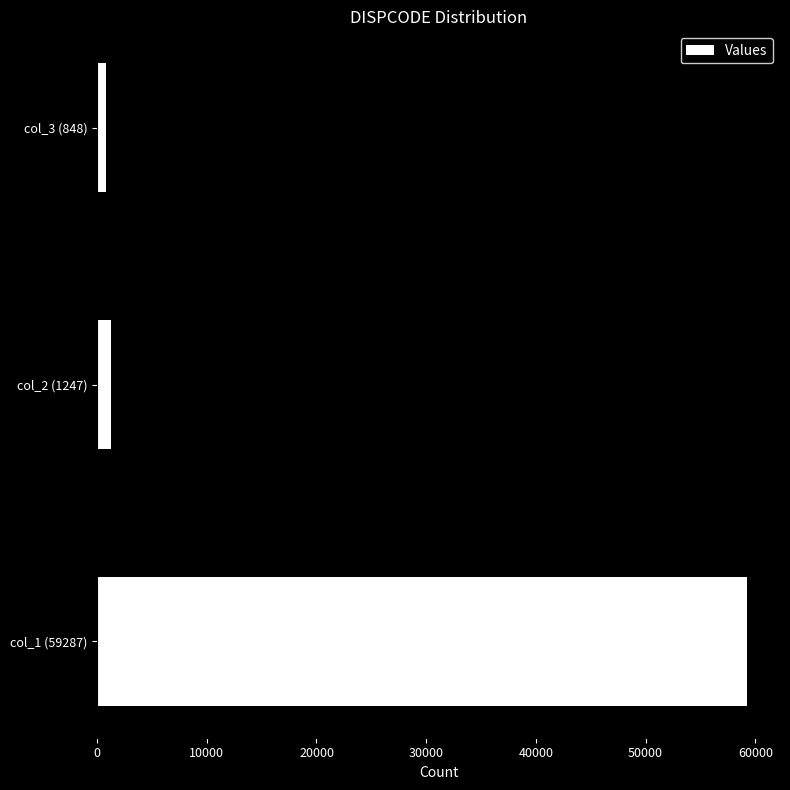

What is the difference between the maximum and minimum values?

58439